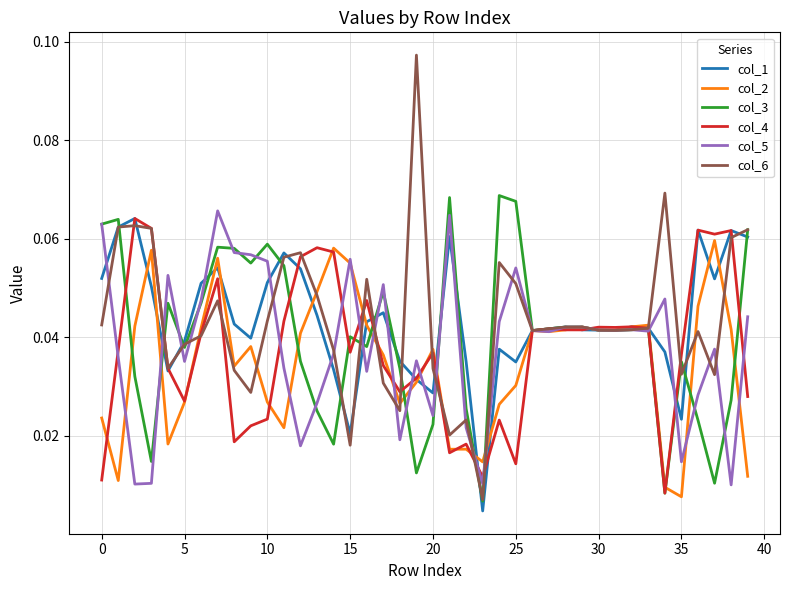

Reading left to right, list all the values displayed in this chart.

col_1: 0.1	0.1	0.1	0.1	0.0	0.0	0.1	0.1	0.0	0.0	0.1	0.1	0.1	0.0	0.0	0.0	0.0	0.0	0.0	0.0	0.0	0.1	0.0	0.0	0.0	0.0	0.0	0.0	0.0	0.0	0.0	0.0	0.0	0.0	0.0	0.0	0.1	0.1	0.1	0.1
col_2: 0.0	0.0	0.0	0.1	0.0	0.0	0.0	0.1	0.0	0.0	0.0	0.0	0.0	0.0	0.1	0.1	0.0	0.0	0.0	0.0	0.0	0.0	0.0	0.0	0.0	0.0	0.0	0.0	0.0	0.0	0.0	0.0	0.0	0.0	0.0	0.0	0.0	0.1	0.0	0.0
col_3: 0.1	0.1	0.0	0.0	0.0	0.0	0.0	0.1	0.1	0.1	0.1	0.1	0.0	0.0	0.0	0.0	0.0	0.0	0.0	0.0	0.0	0.1	0.0	0.0	0.1	0.1	0.0	0.0	0.0	0.0	0.0	0.0	0.0	0.0	0.0	0.0	0.0	0.0	0.0	0.1
col_4: 0.0	0.0	0.1	0.1	0.0	0.0	0.0	0.1	0.0	0.0	0.0	0.0	0.1	0.1	0.1	0.0	0.0	0.0	0.0	0.0	0.0	0.0	0.0	0.0	0.0	0.0	0.0	0.0	0.0	0.0	0.0	0.0	0.0	0.0	0.0	0.0	0.1	0.1	0.1	0.0
col_5: 0.1	0.0	0.0	0.0	0.1	0.0	0.0	0.1	0.1	0.1	0.1	0.0	0.0	0.0	0.0	0.1	0.0	0.1	0.0	0.0	0.0	0.1	0.0	0.0	0.0	0.1	0.0	0.0	0.0	0.0	0.0	0.0	0.0	0.0	0.0	0.0	0.0	0.0	0.0	0.0
col_6: 0.0	0.1	0.1	0.1	0.0	0.0	0.0	0.0	0.0	0.0	0.0	0.1	0.1	0.0	0.0	0.0	0.1	0.0	0.0	0.1	0.0	0.0	0.0	0.0	0.1	0.1	0.0	0.0	0.0	0.0	0.0	0.0	0.0	0.0	0.1	0.0	0.0	0.0	0.1	0.1